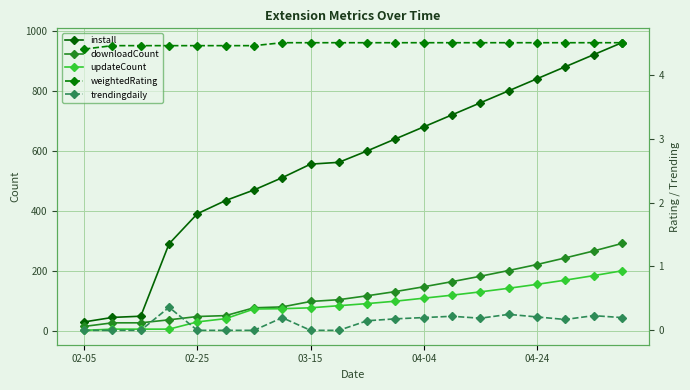

True or false: updateCount and install intersect in this chart.

False